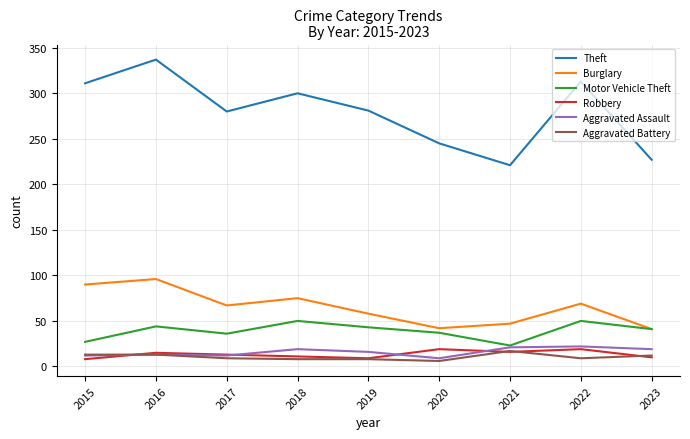

Which series has the widest spread of values?

Theft